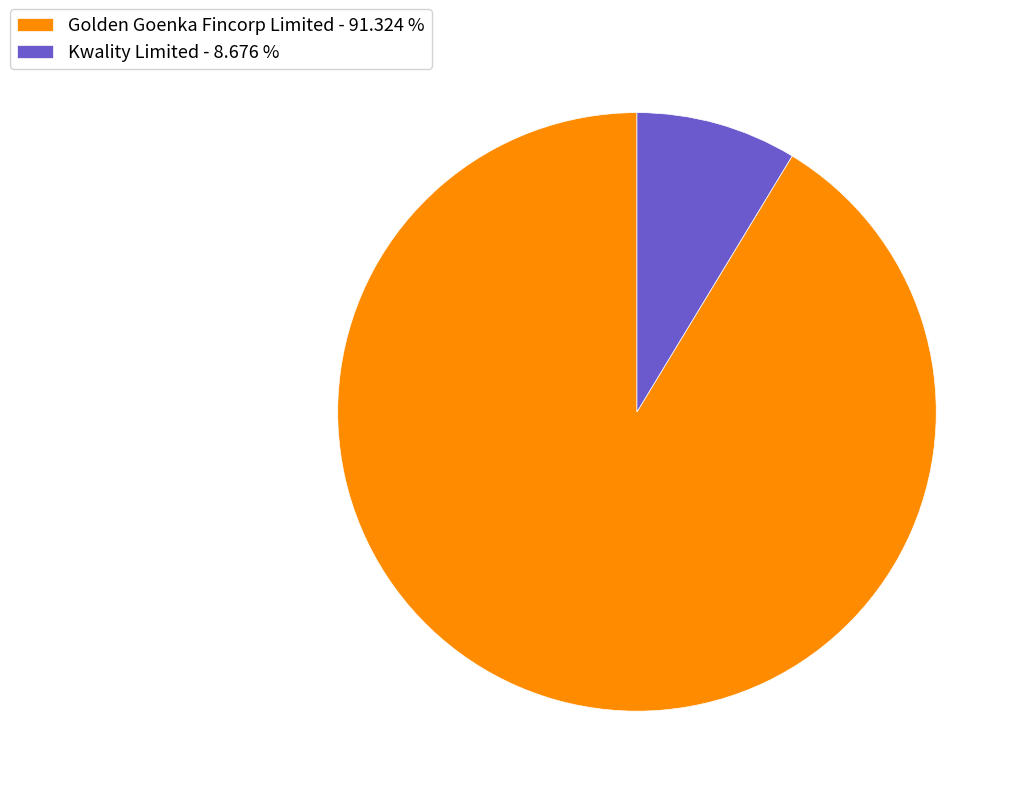

Rank the categories by value from lowest to highest.

Kwality Limited, Golden Goenka Fincorp Limited